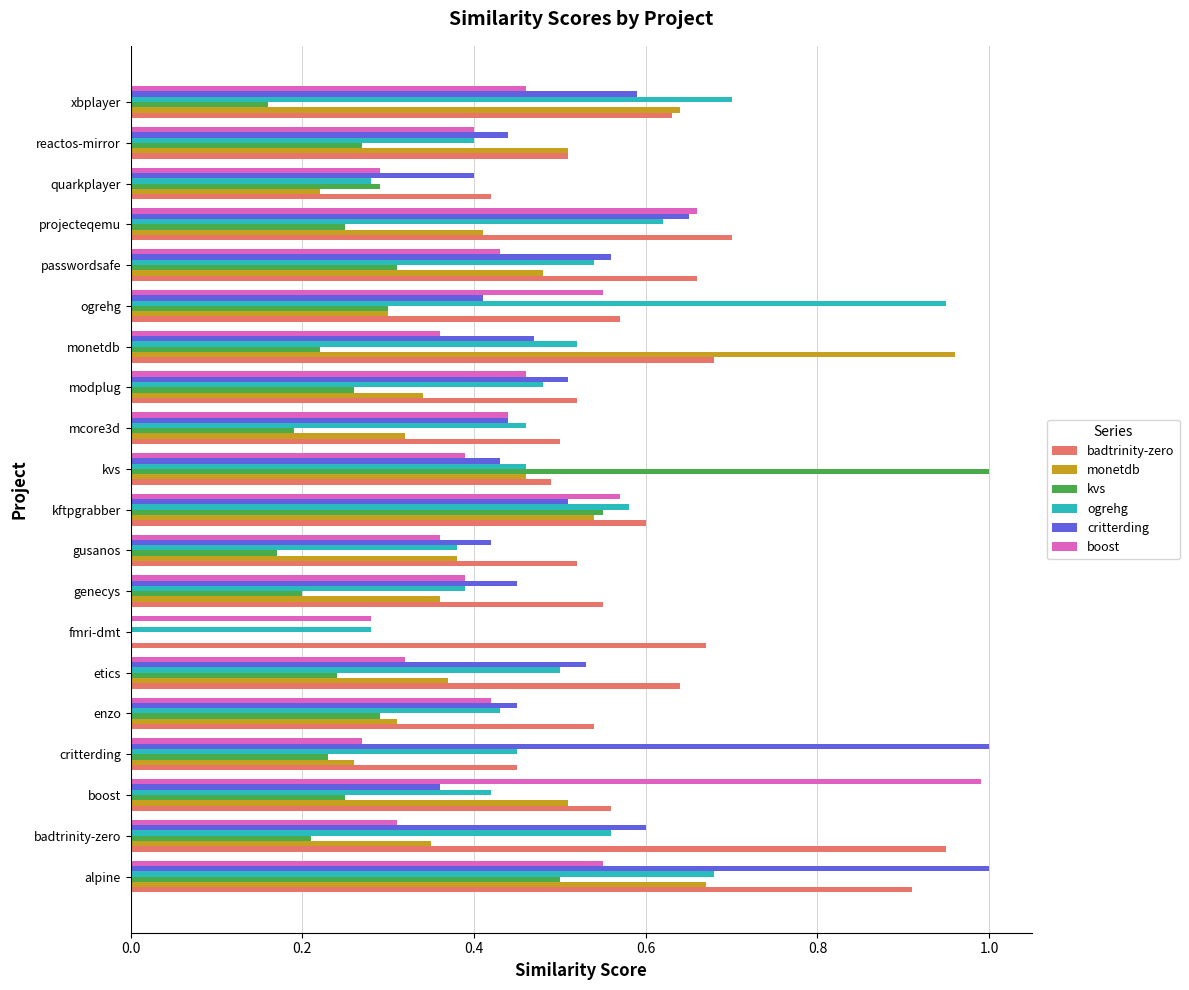

The kvs series shows 0.3 at quarkplayer. True or false?

True